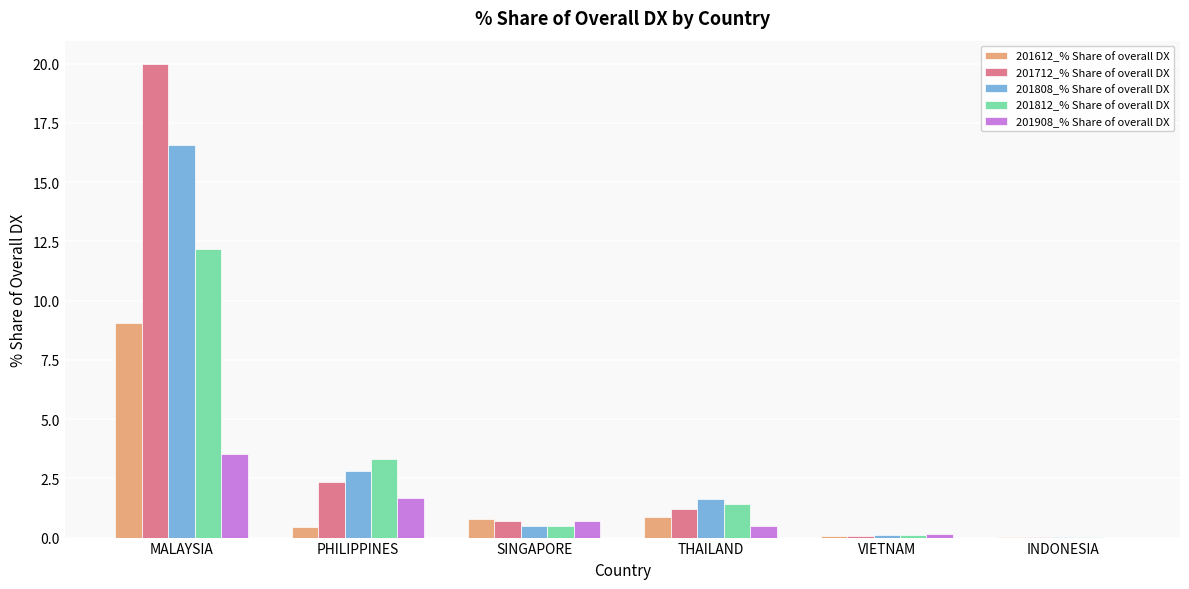

Are the bars horizontal?

No